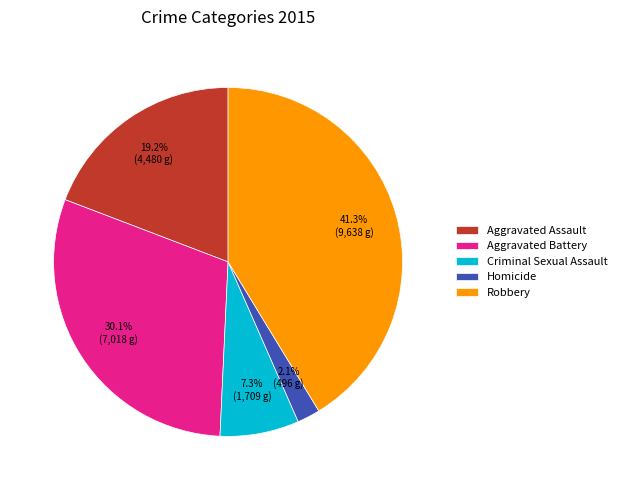

What percentage is NOT represented by Aggravated Assault?

80.8%